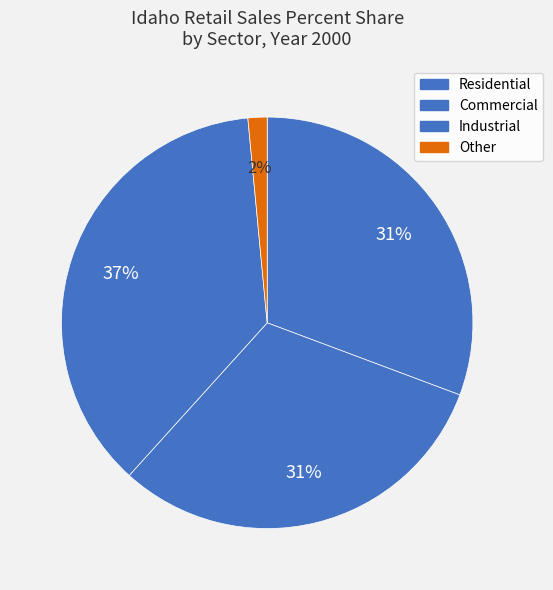

Combined, what portion of the pie is Industrial and Commercial?

67.8%